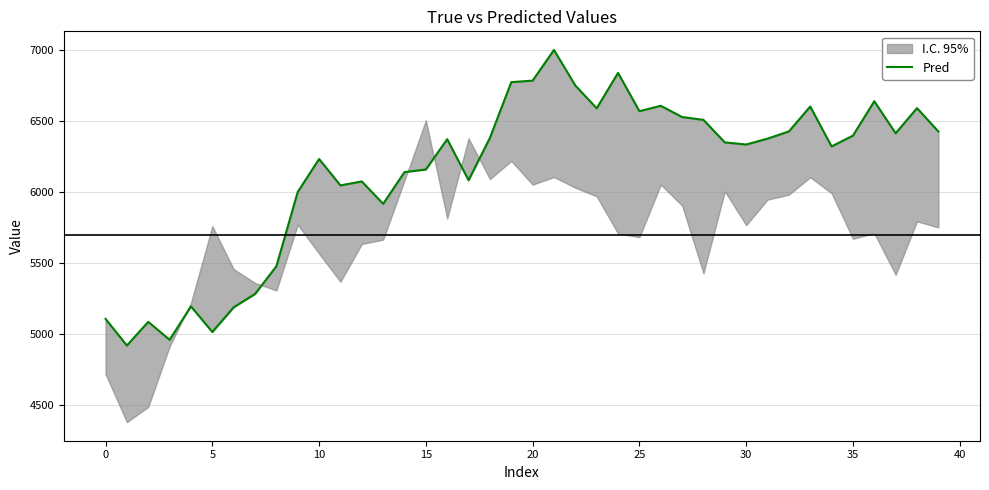

How many data points are above 6372?

20